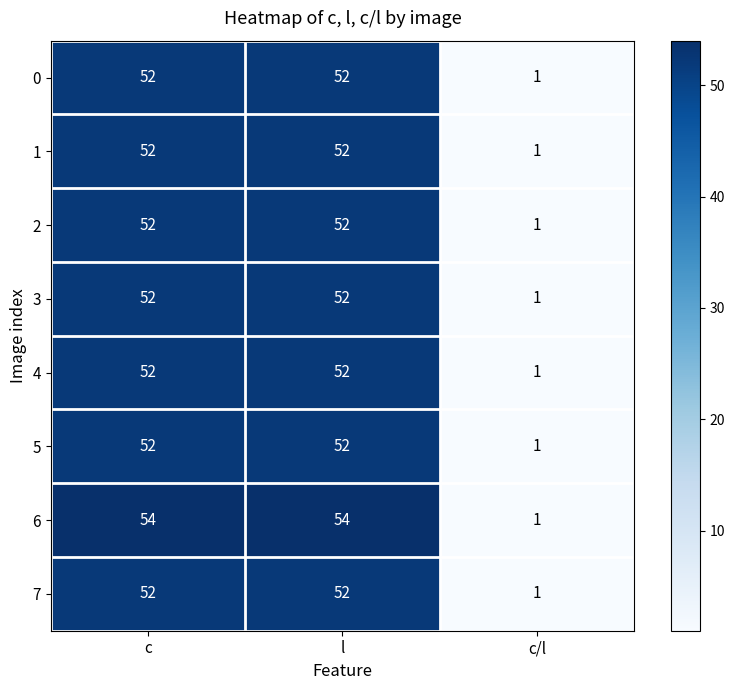

Between c and c/l, which series saw the biggest shift?

6